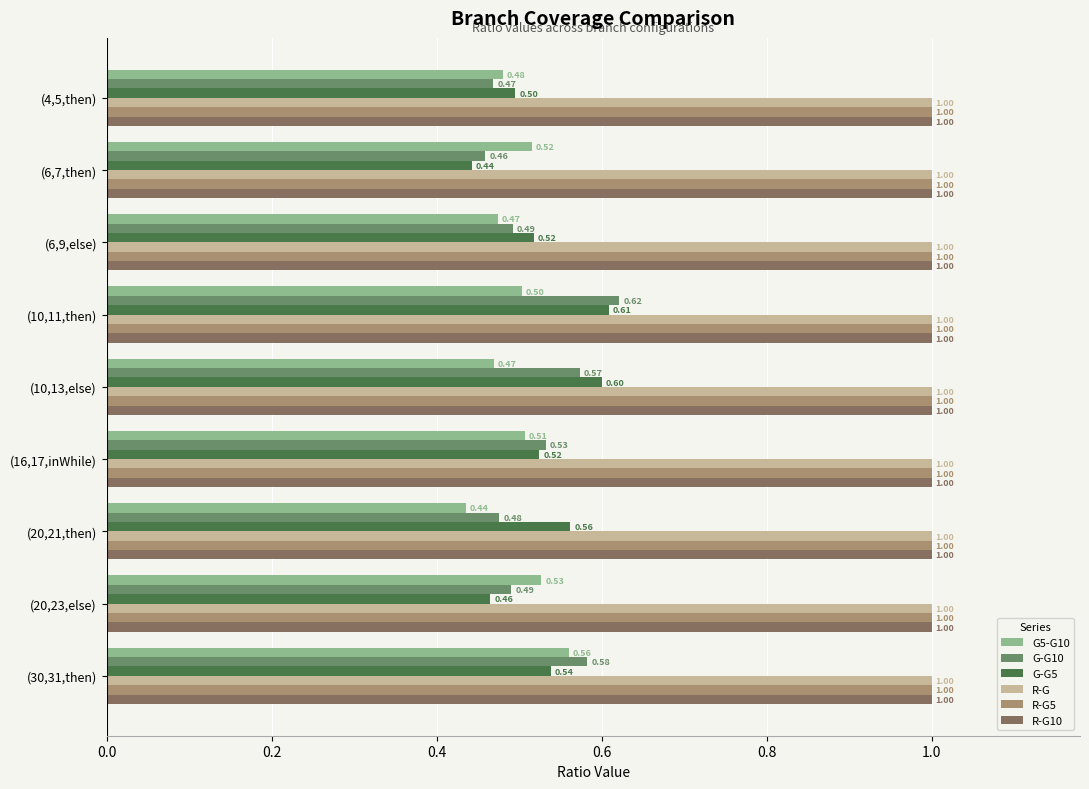

Which category has the lowest value in the G-G5 series?

(6,7,then)